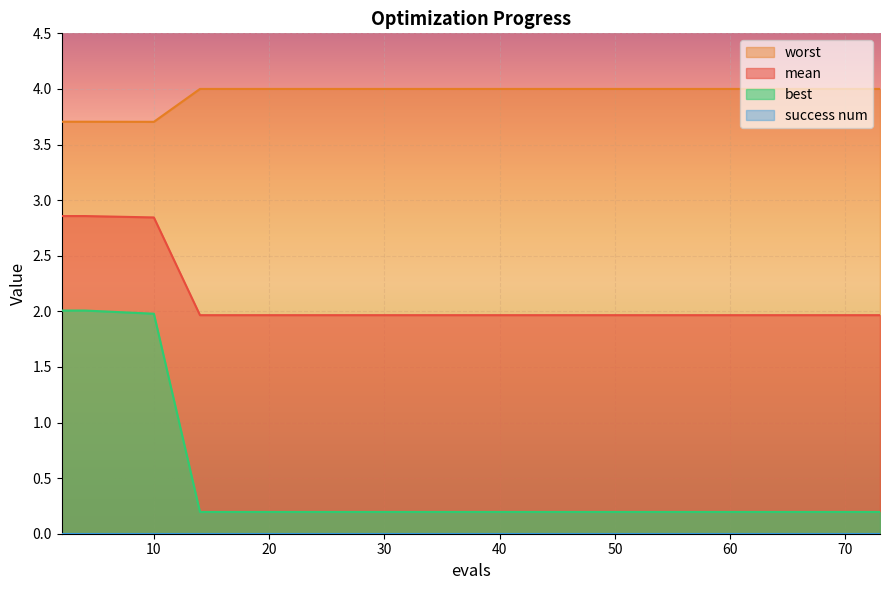

Which category has the highest value in the best series?

2